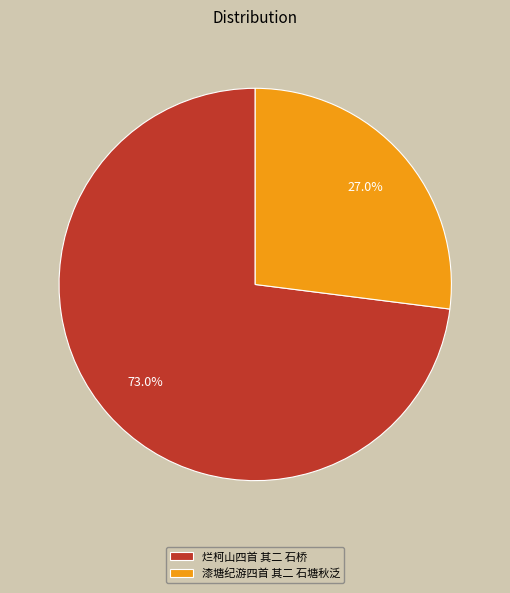

To the nearest percent, what is the combined percentage of 漆塘纪游四首 其二 石塘秋泛 and 烂柯山四首 其二 石桥?

100%